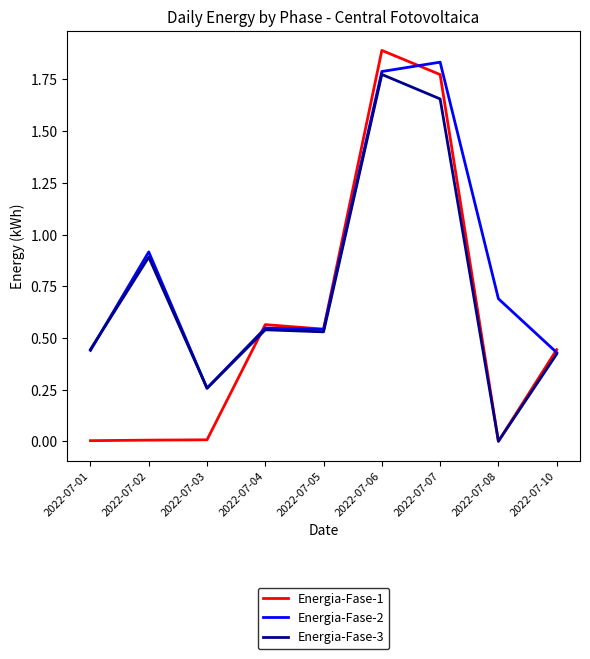

Which category has the highest value in the Energia-Fase-3 series?

2022-07-06